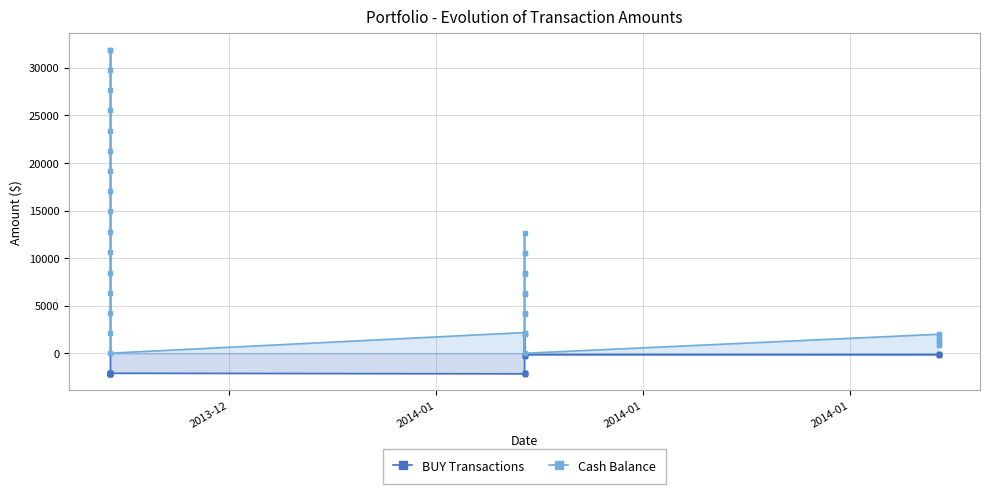

Is it true that Cash Balance equals 20521.0 at 9?

False